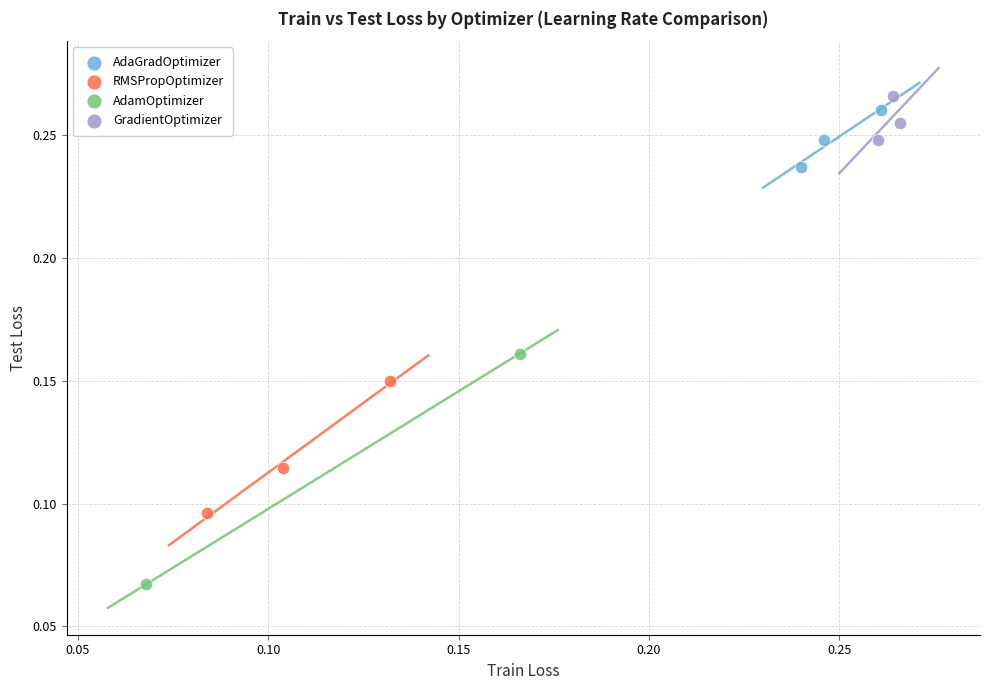

What are all the series names shown in the legend?

AdaGradOptimizer, RMSPropOptimizer, AdamOptimizer, GradientOptimizer